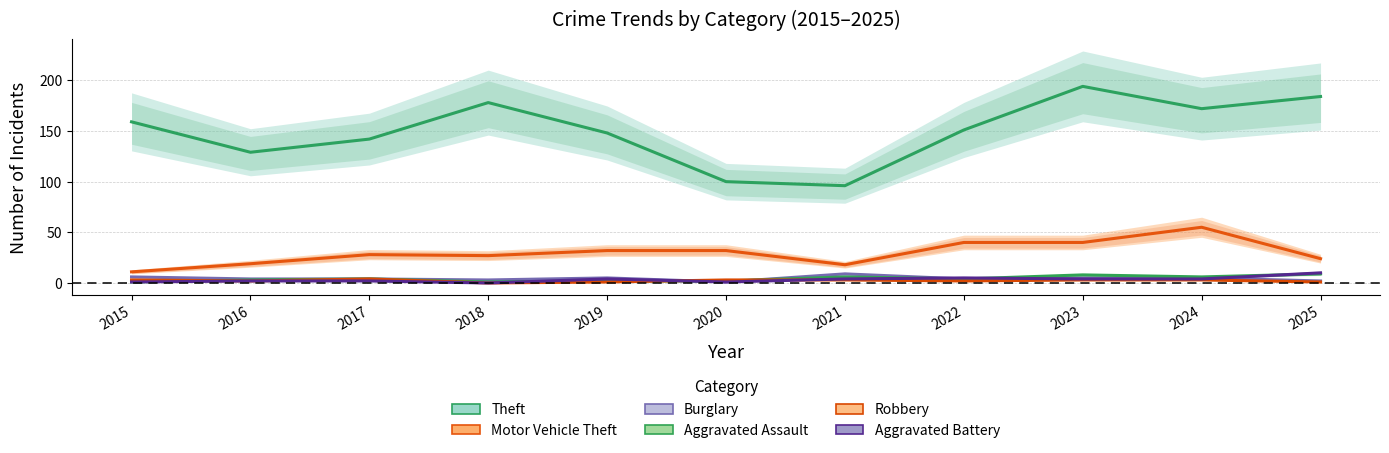

What is the sum of the Aggravated Battery values at 2015 and 2019?

5